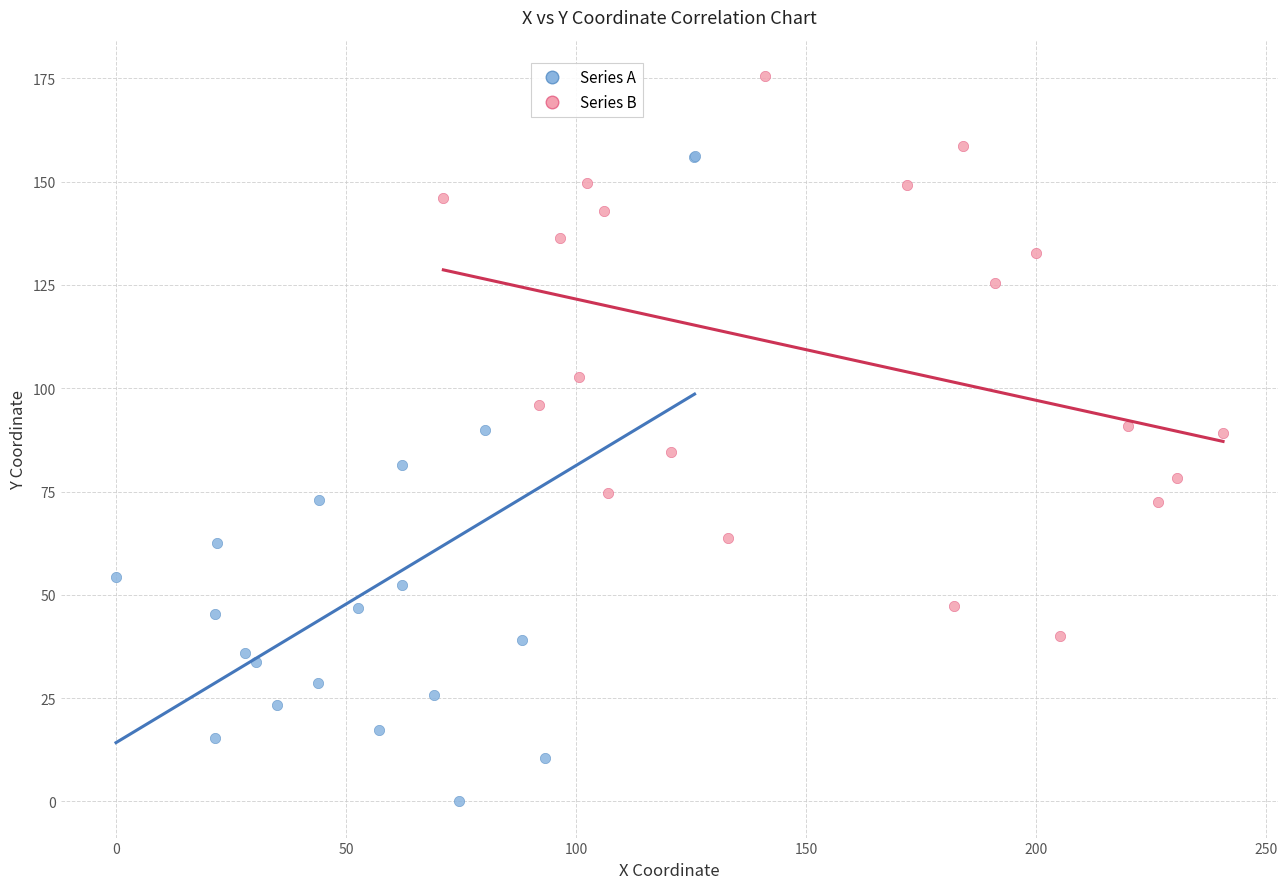

What are all the series names shown in the legend?

Series A, Series B